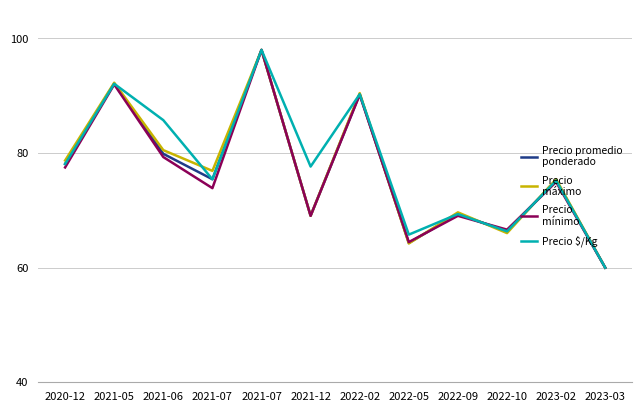

What is the difference between the highest and lowest values at 2021-06?

6.4